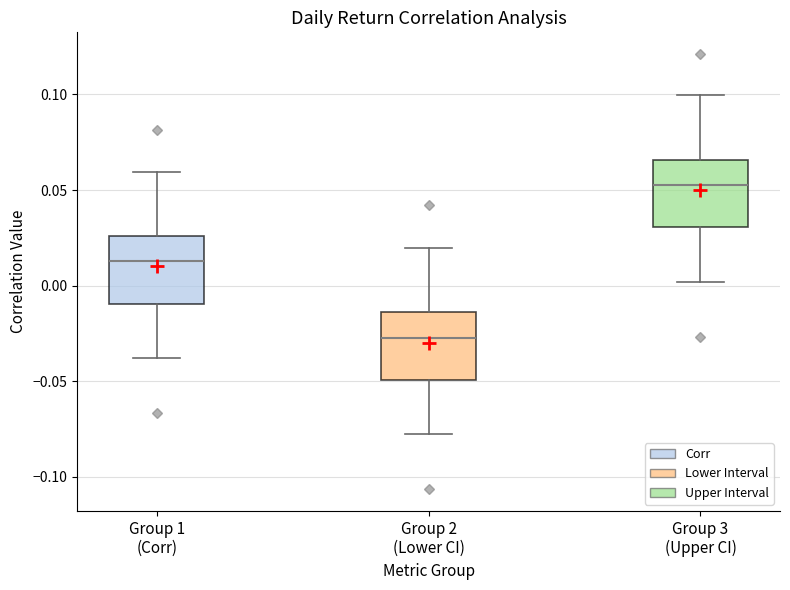

Reading left to right, read every box against the y-axis: the position of its median line, the range the box covers, and the ends of its whiskers. The values are not printed on the chart, so give them approximately, as read against the axis.

Group 1 (Corr): median 0.015, box -0.010 to 0.025, whiskers -0.040 to 0.060
Group 2 (Lower CI): median -0.025, box -0.050 to -0.015, whiskers -0.080 to 0.020
Group 3 (Upper CI): median 0.055, box 0.030 to 0.065, whiskers 0.000 to 0.100